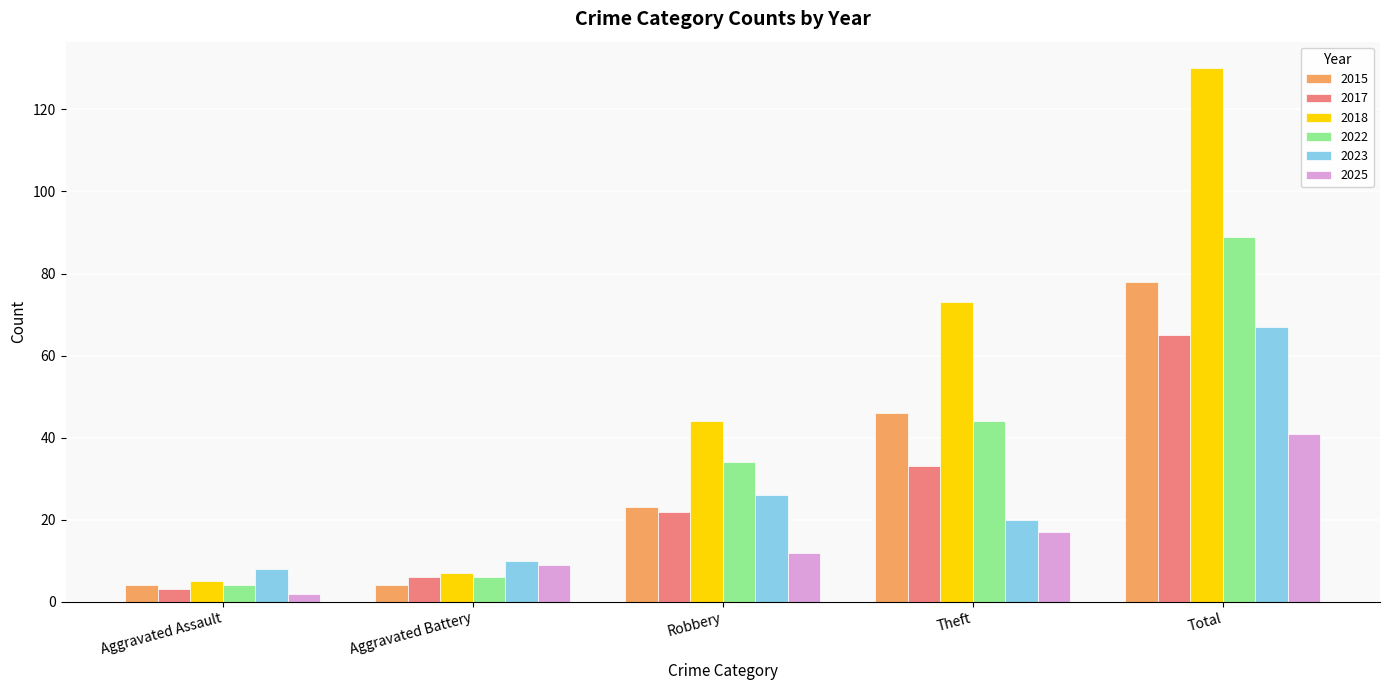

Between Aggravated Battery and Robbery, which series saw the biggest shift?

2018